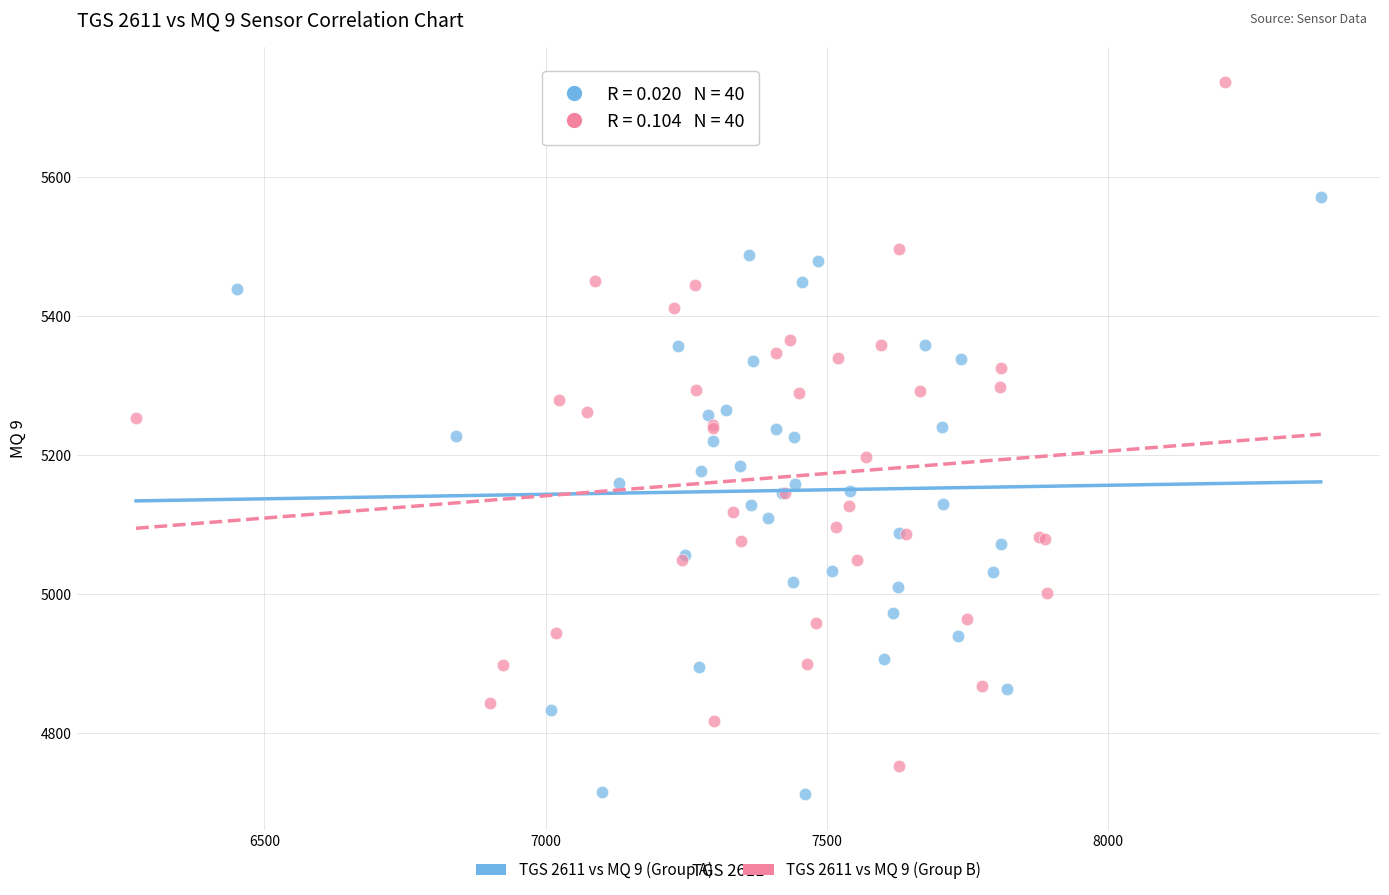

Which series reaches the maximum Y coordinate?

TGS 2611 vs MQ 9 (Group B)